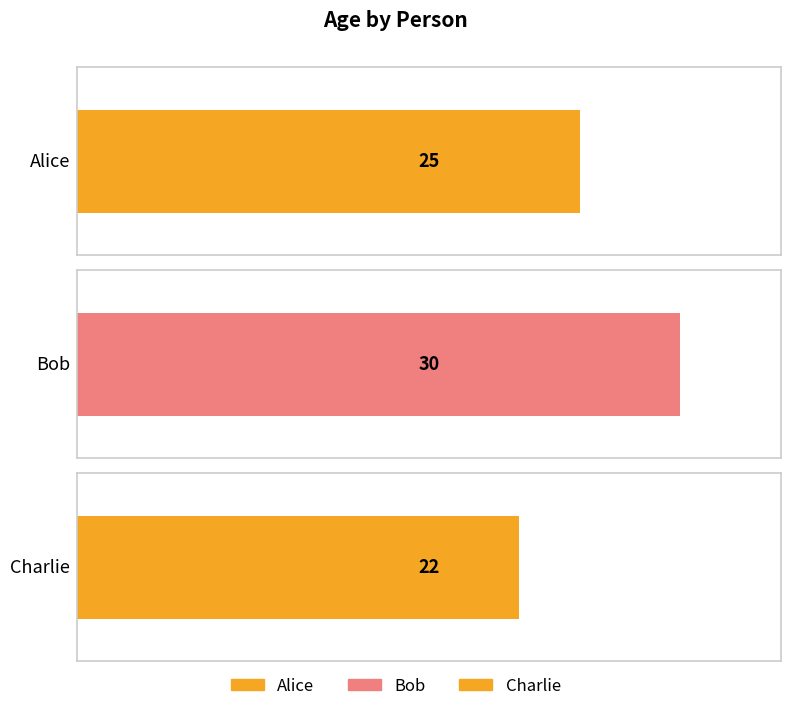

Count the number of categories in the chart.

3